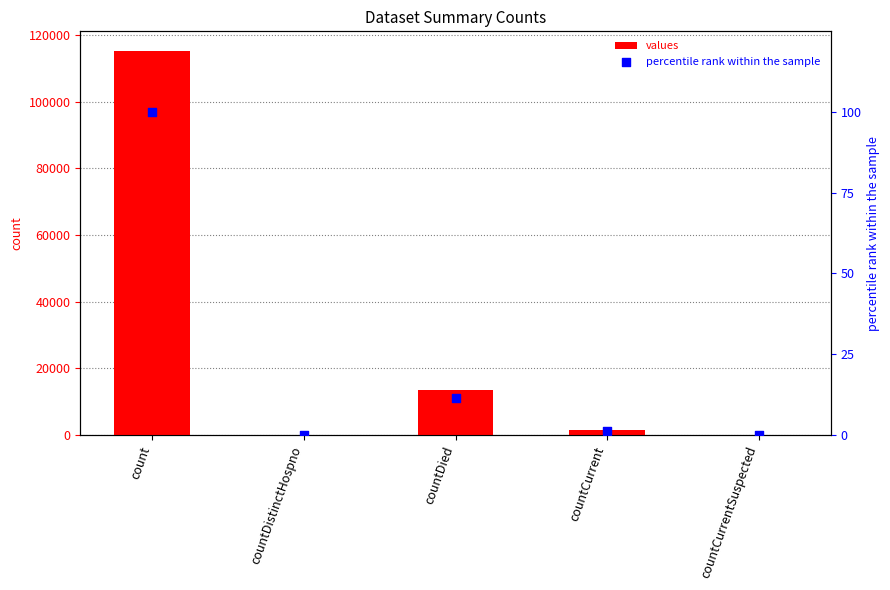

Which series contains the lowest Y value?

values